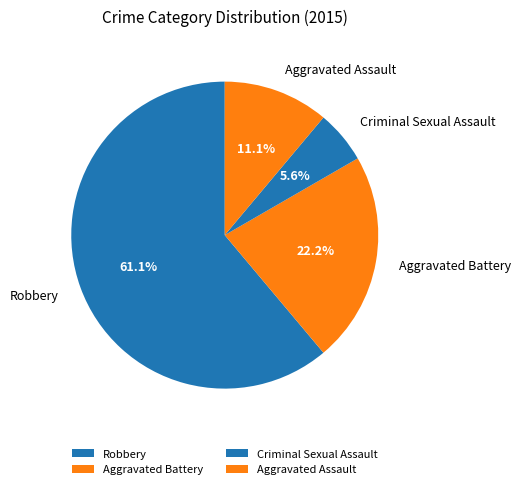

To the nearest percent, what is the difference between the Robbery and Aggravated Battery slice percentages?

39%